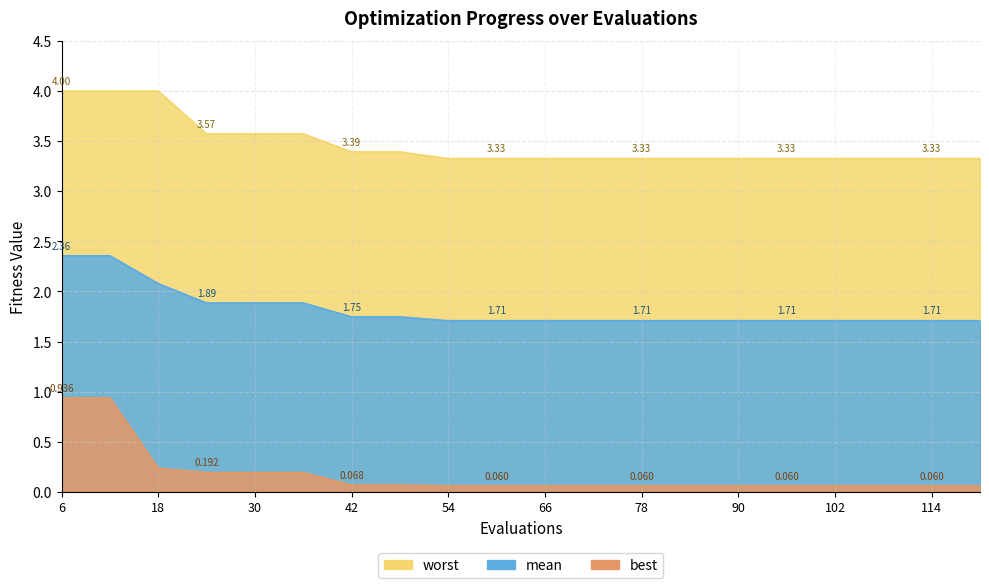

Reading left to right, list all the values displayed in this chart.

mean: 6=2.4	12=2.4	18=2.1	24=1.9	30=1.9	36=1.9	42=1.7	48=1.7	54=1.7	60=1.7	66=1.7	72=1.7	78=1.7	84=1.7	90=1.7	96=1.7	102=1.7	108=1.7	114=1.7	120=1.7
best: 6=0.9	12=0.9	18=0.2	24=0.2	30=0.2	36=0.2	42=0.1	48=0.1	54=0.1	60=0.1	66=0.1	72=0.1	78=0.1	84=0.1	90=0.1	96=0.1	102=0.1	108=0.1	114=0.1	120=0.1
worst: 6=4.0	12=4.0	18=4.0	24=3.6	30=3.6	36=3.6	42=3.4	48=3.4	54=3.3	60=3.3	66=3.3	72=3.3	78=3.3	84=3.3	90=3.3	96=3.3	102=3.3	108=3.3	114=3.3	120=3.3